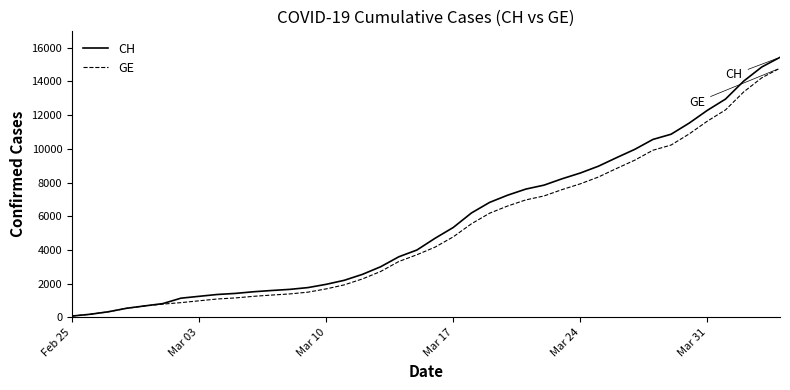

At how many categories does at least one series exceed 11679?

5